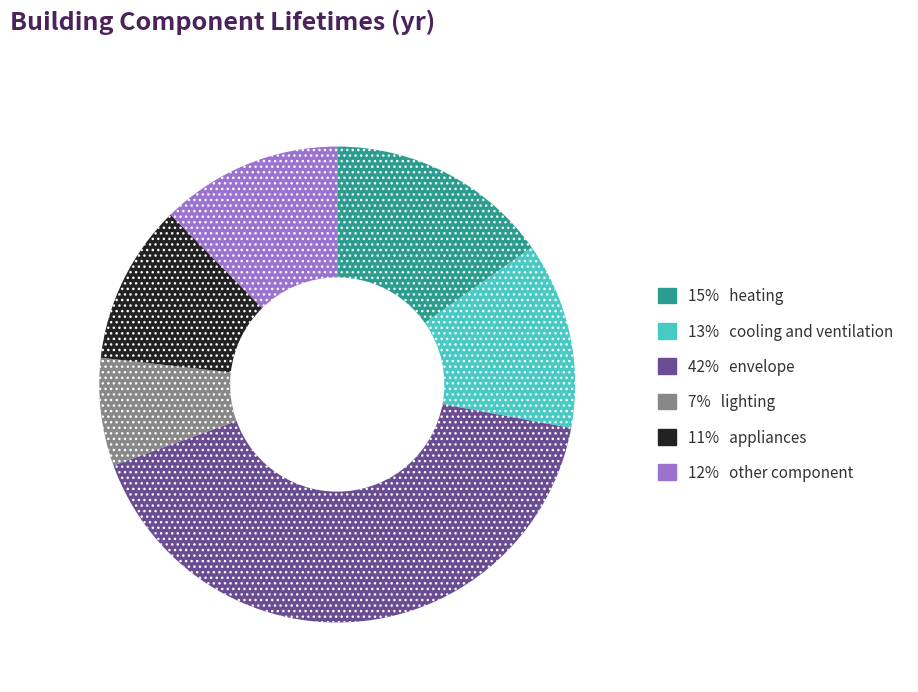

Is there a majority slice in this chart?

No